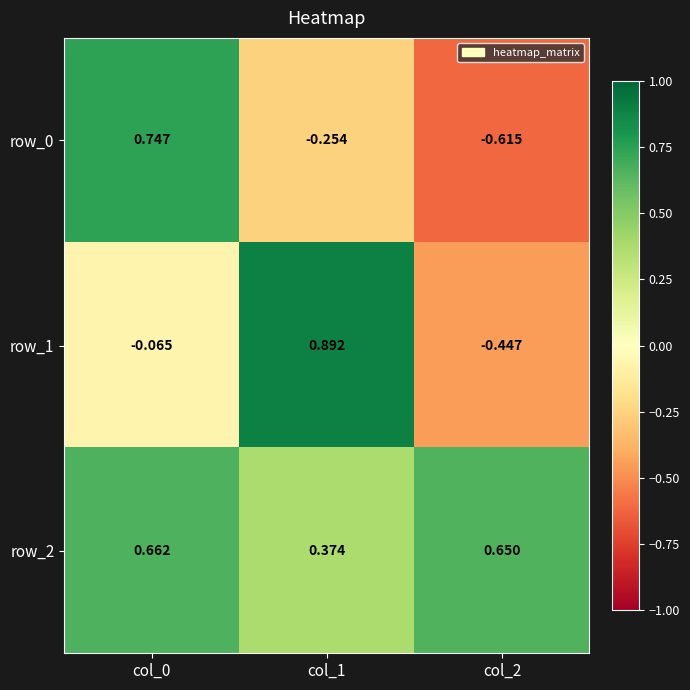

Is the value of row_1 at col_2 greater than the value of row_0 at col_2?

Yes